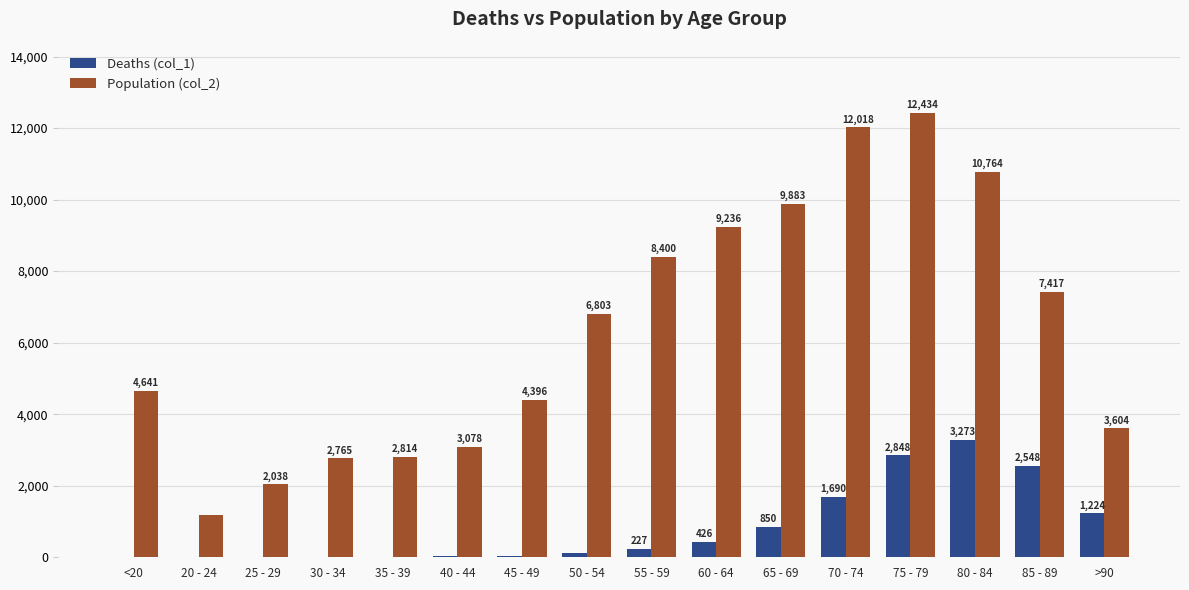

What is the maximum value shown in the chart?

12434